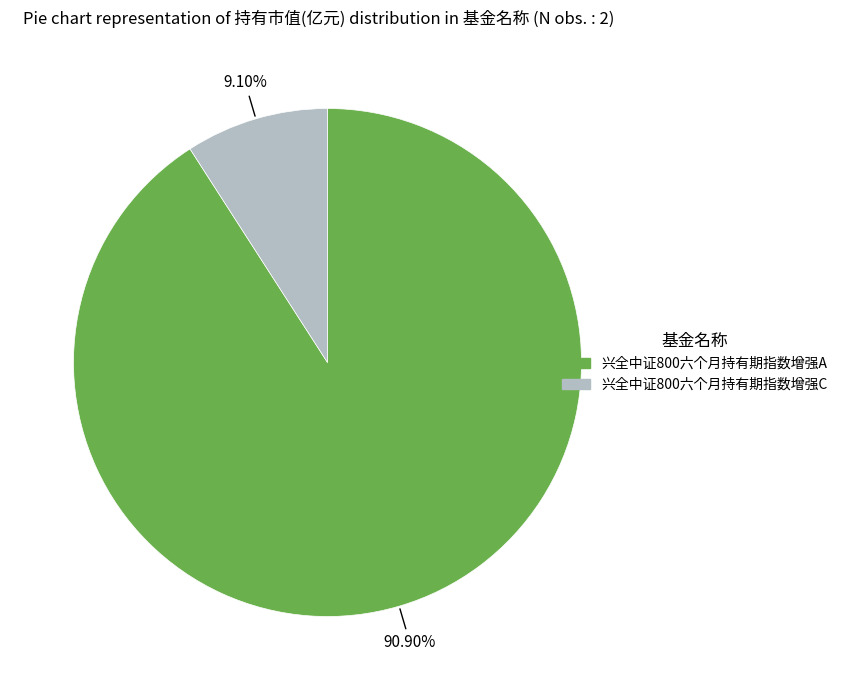

Count the number of slices in the pie.

2